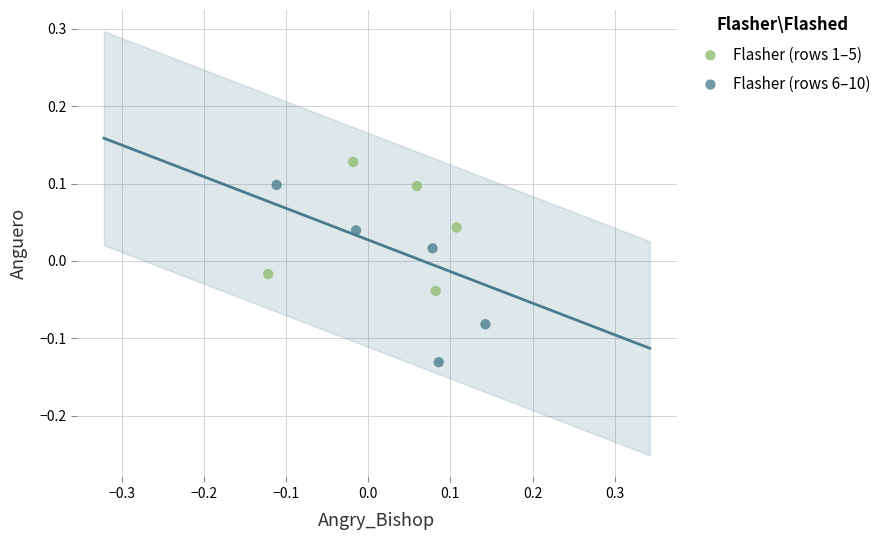

Which series contains the lowest Y value?

Flasher (rows 6–10)